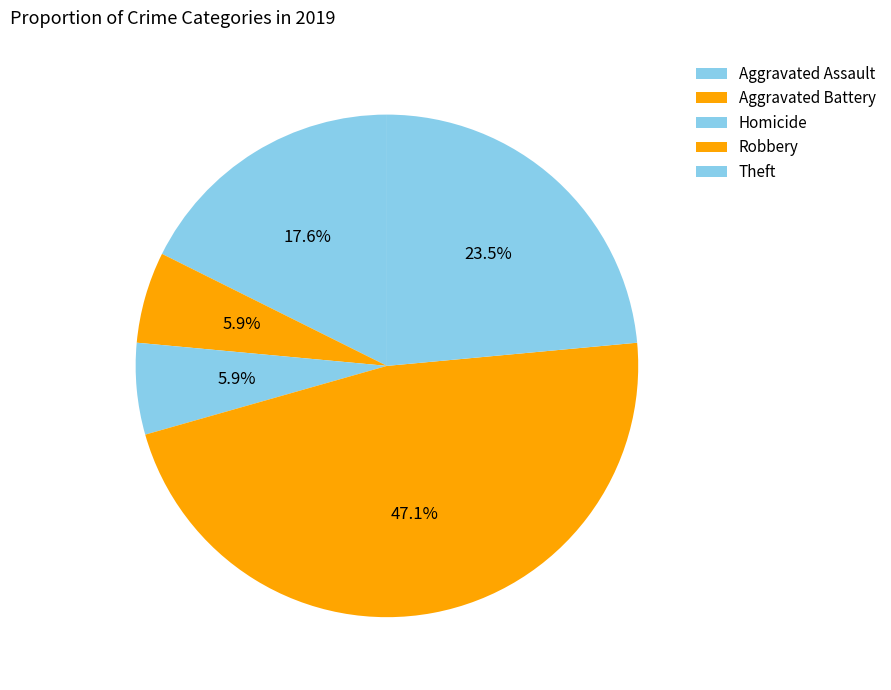

Does Homicide account for over 50% of the chart?

No